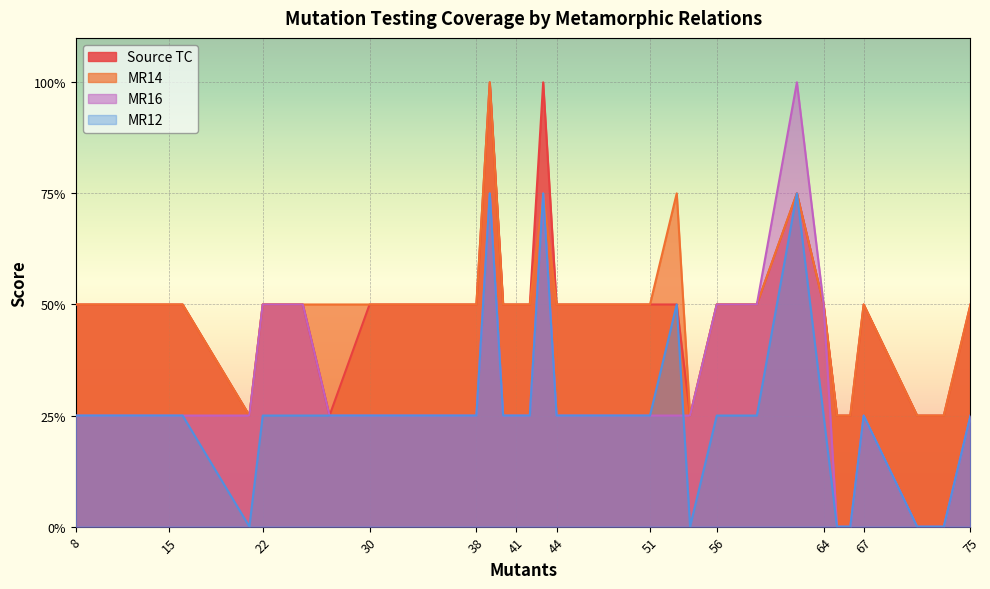

At which category does MR14 reach its first local valley?

21